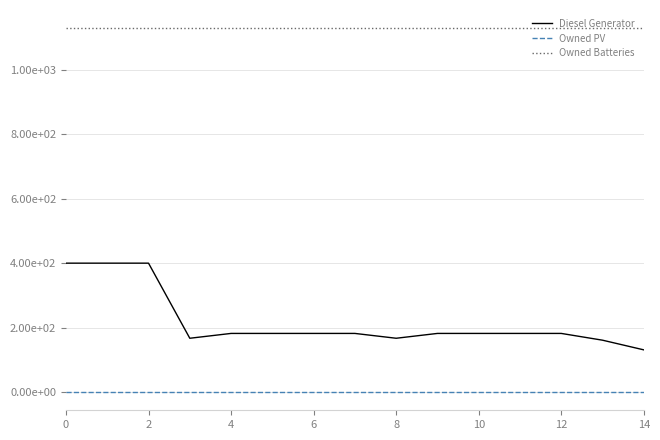

What are all the series names shown in the legend?

Diesel Generator, Owned PV, Owned Batteries